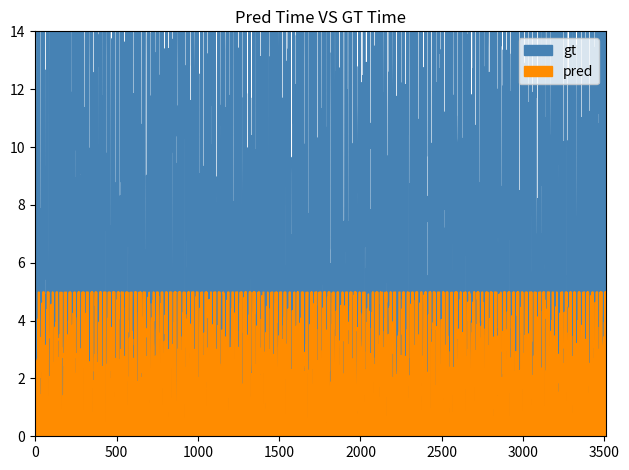

Which series has the largest range (max minus min)?

gt